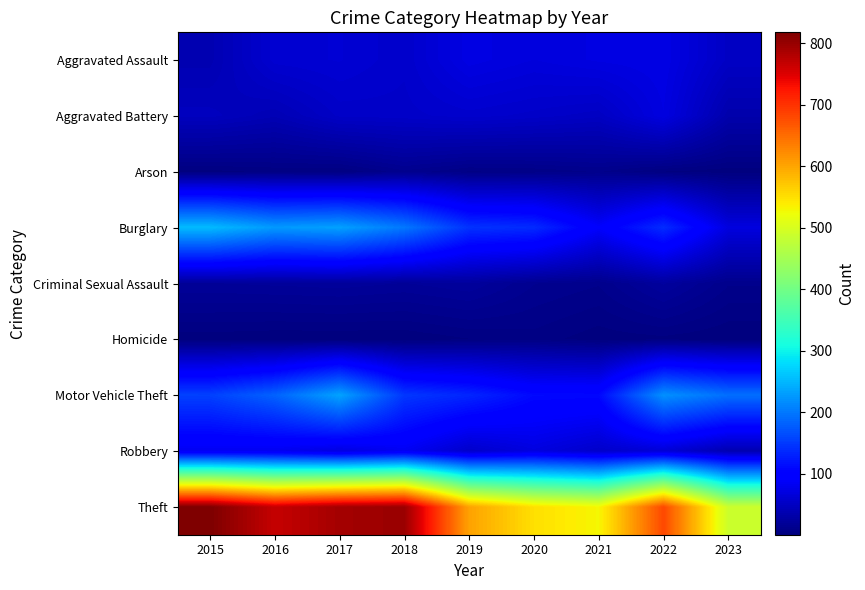

Which series has the largest total across all categories?

Theft